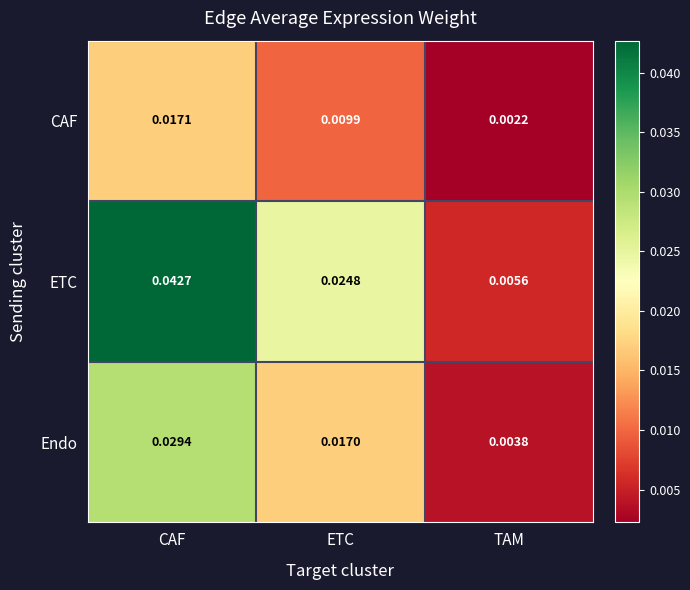

Which series has the widest spread of values?

ETC